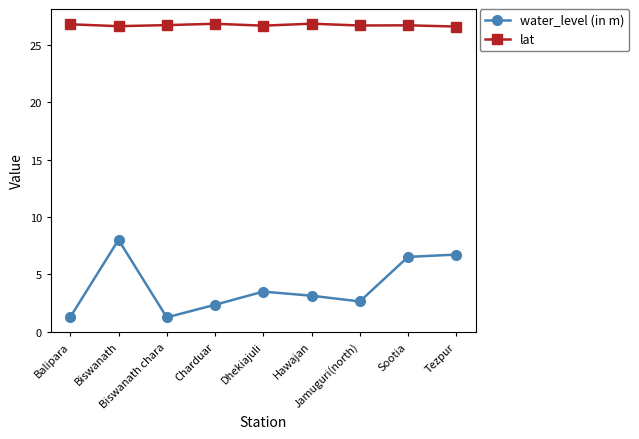

Rank the series by their maximum value, from lowest to highest.

water_level (in m), lat